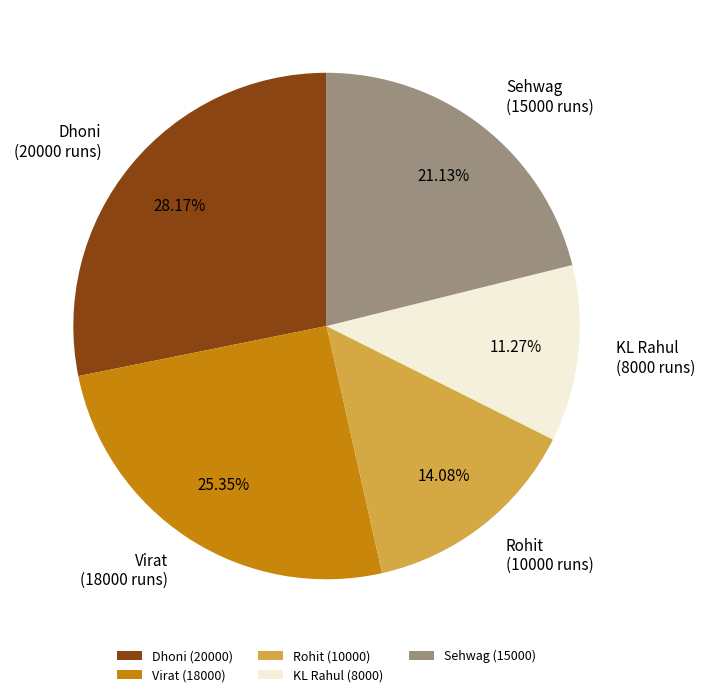

Count the number of slices in the pie.

5